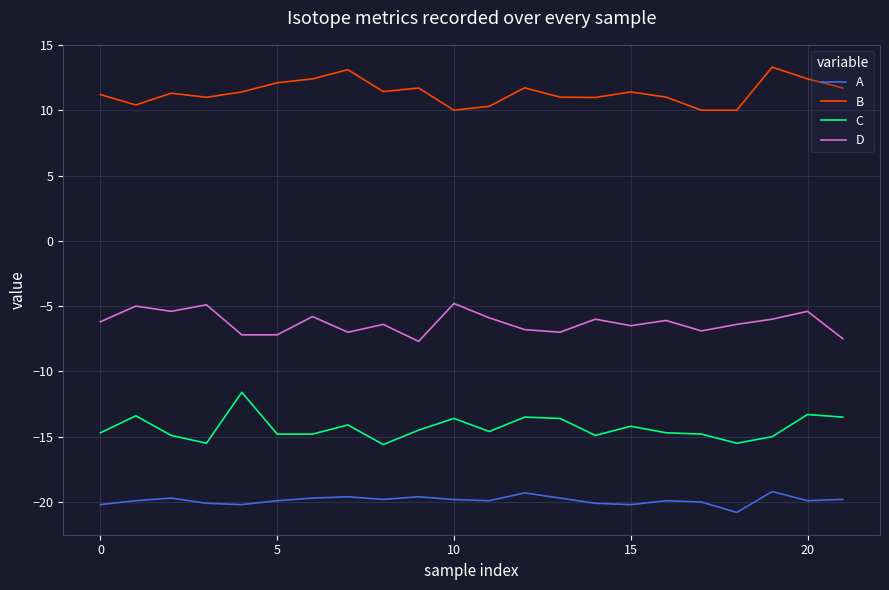

List the series in order of their overall mean, lowest first.

A, C, D, B